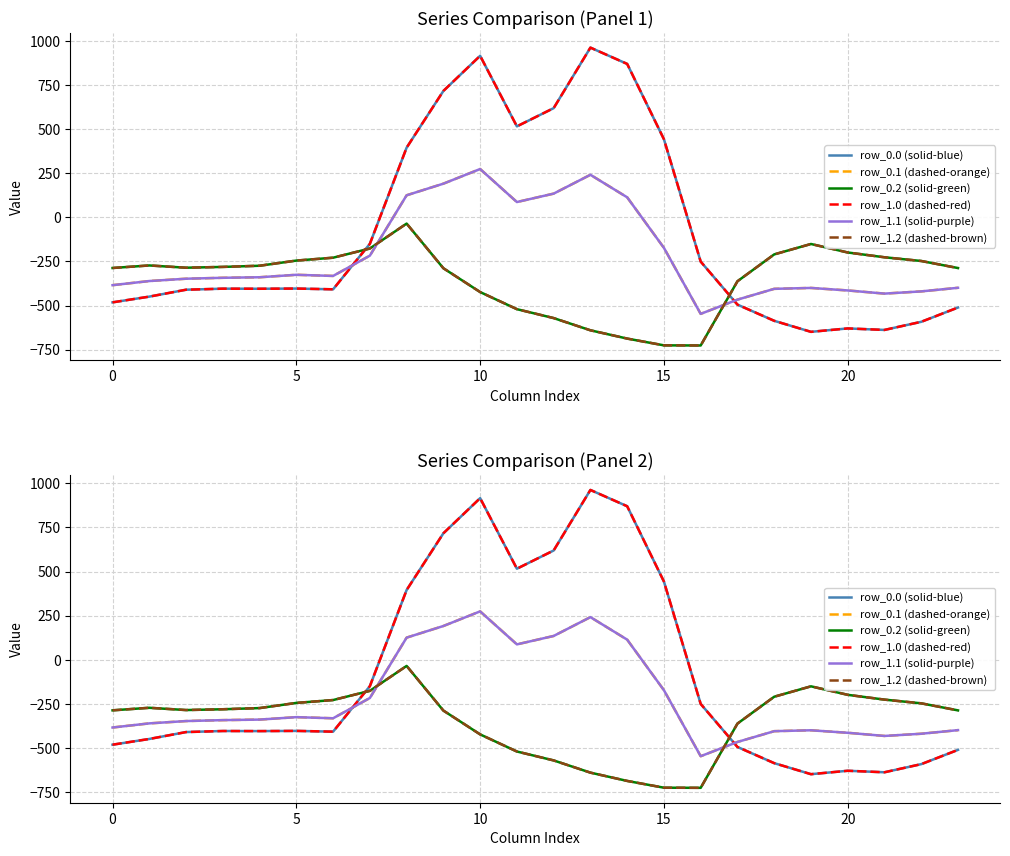

The value of row_1.1 (solid-purple) at 10 is 430.7. True or false?

False